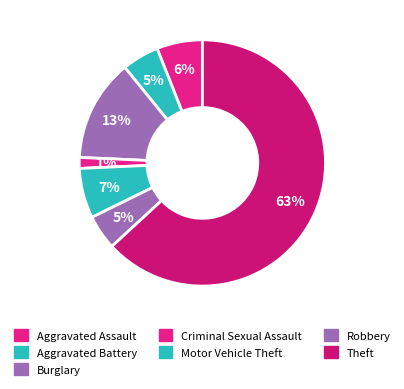

To the nearest percent, what is the average slice percentage?

14%